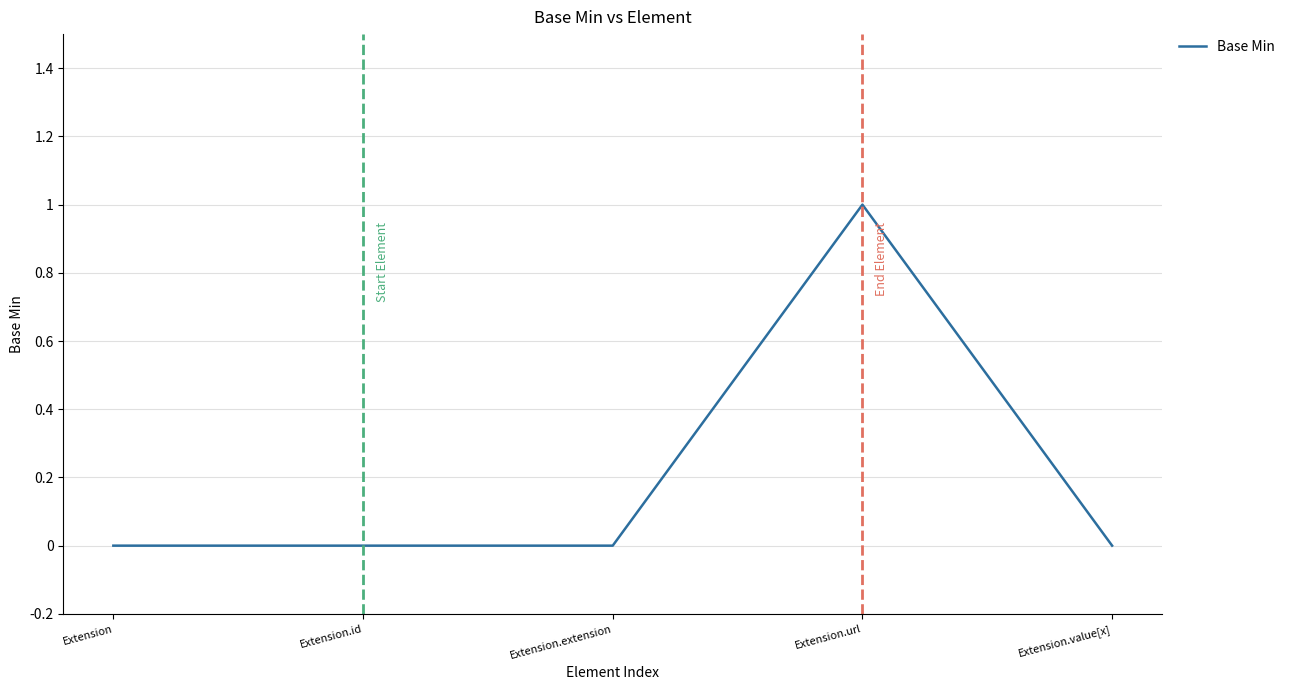

How many lines are shown in the chart?

1